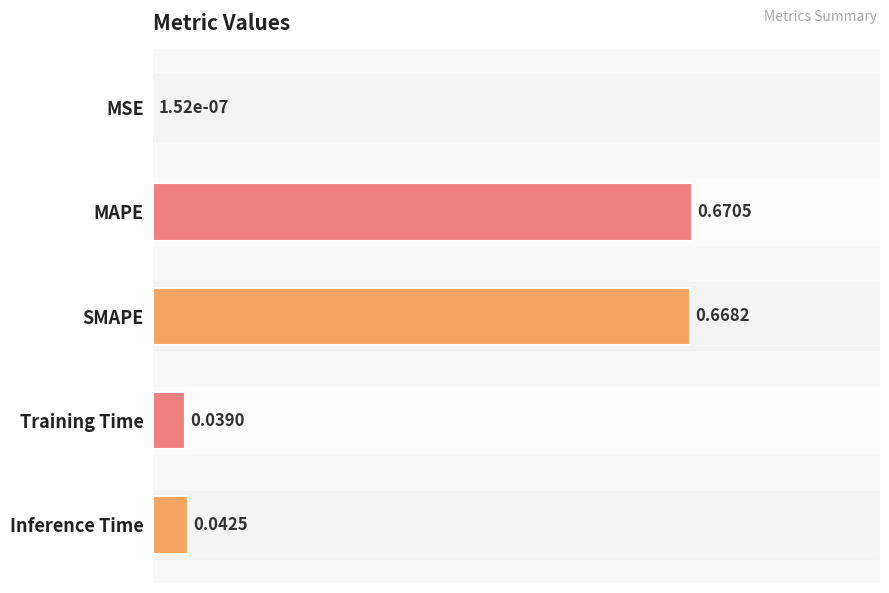

Between MSE and MAPE, which is larger?

MAPE